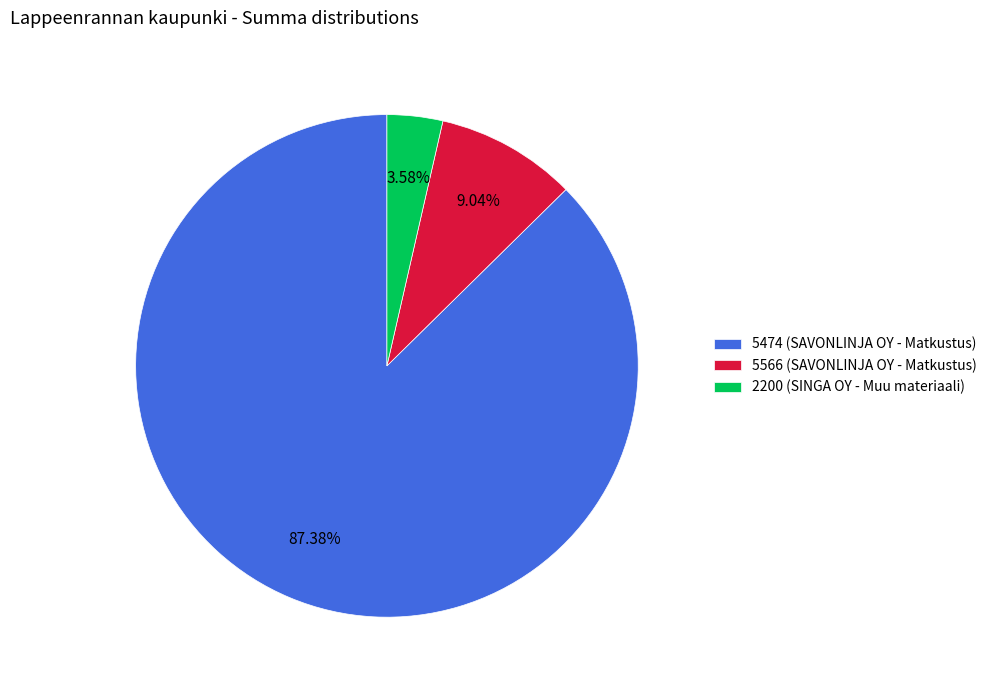

To the nearest percent, what percentage of the pie is 5566 (SAVONLINJA OY - Matkustus)?

9%